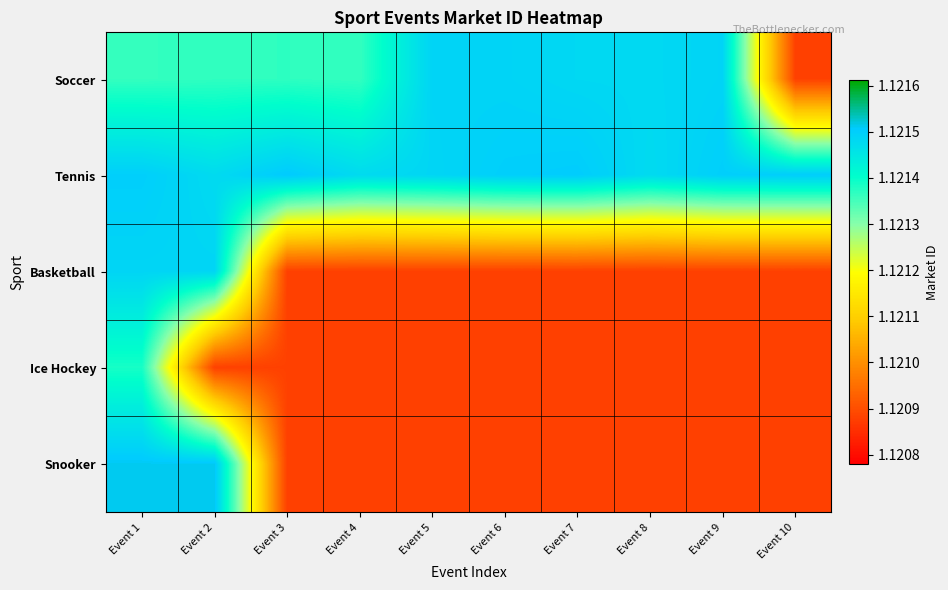

At Event 10, list the series in order from largest to smallest.

Tennis, Soccer, Basketball, Ice Hockey, Snooker